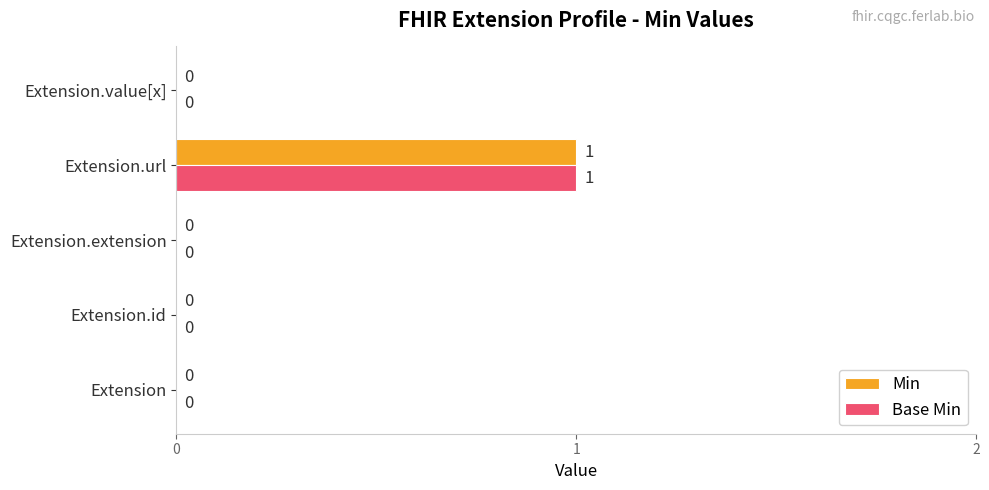

At which category is the sum across all series the highest?

Extension.url